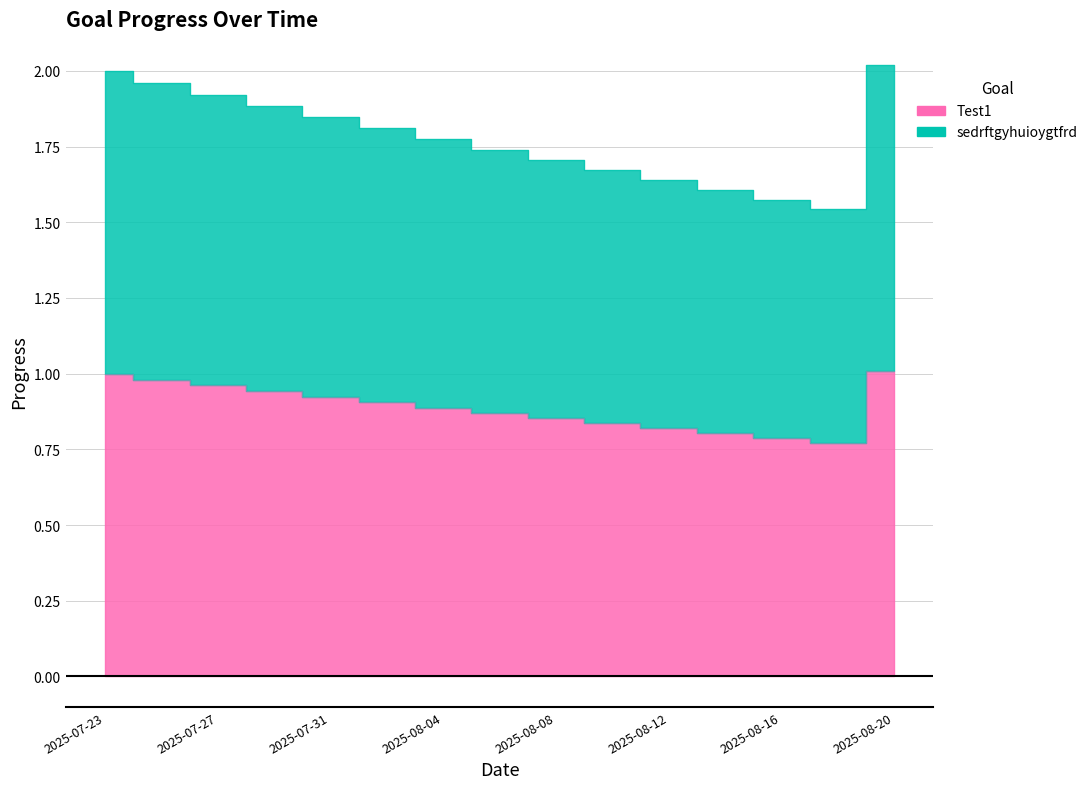

What is the spread (max minus min) of values at 2025-08-02?

0.9